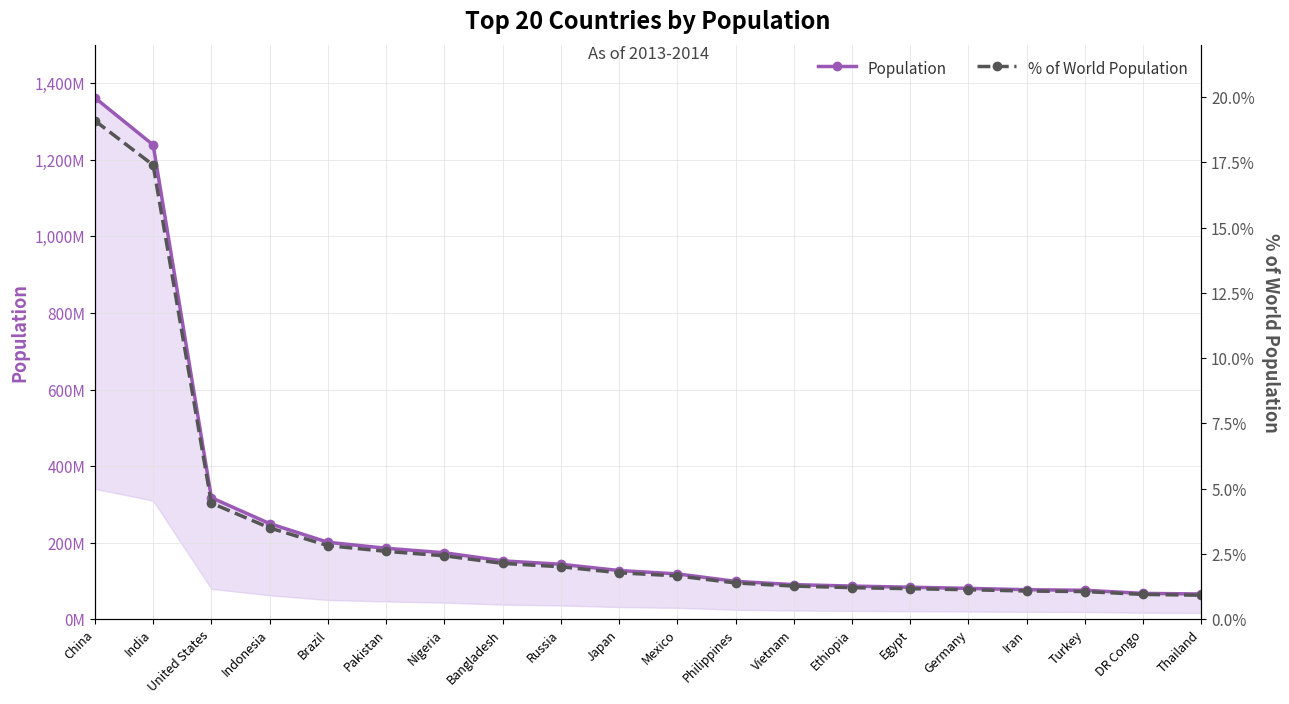

Is this an area chart (filled region under the line)?

No